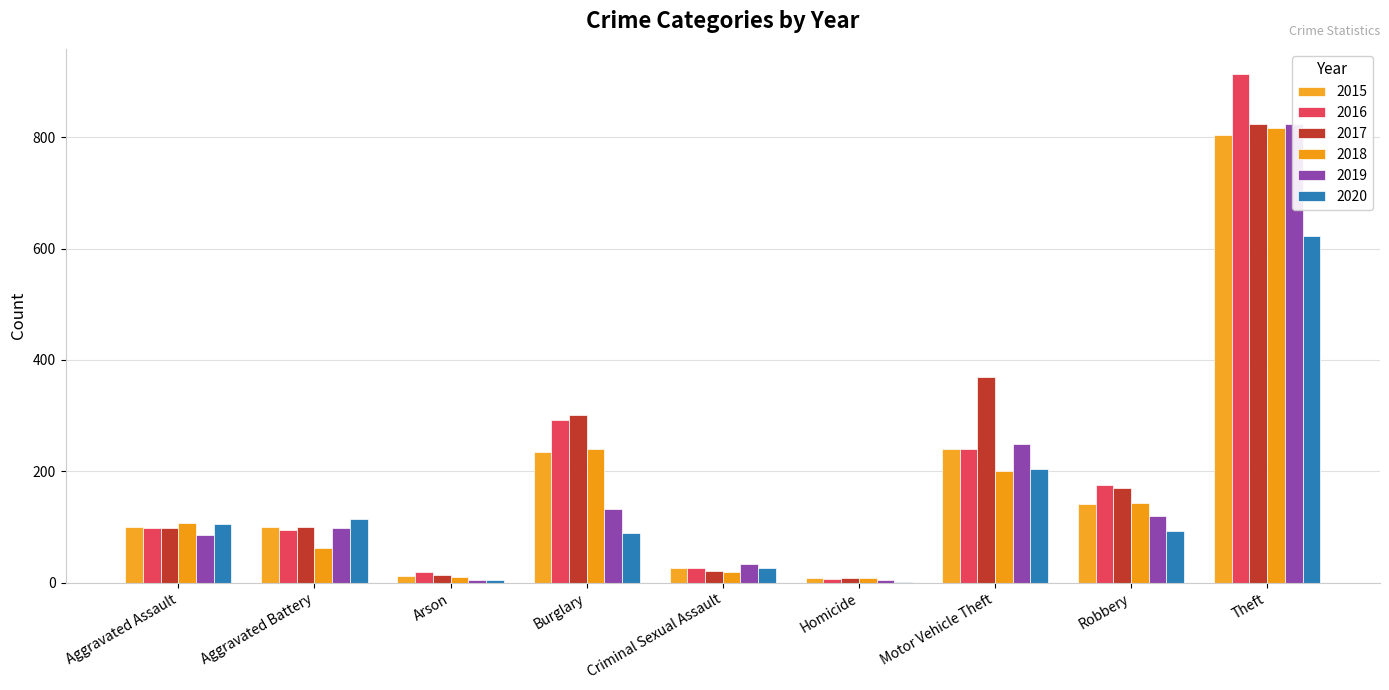

What is the difference between the 2018 values at Robbery and Motor Vehicle Theft?

56